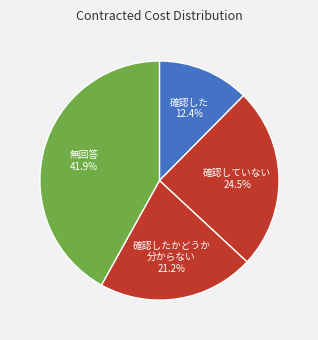

How much of the chart is everything except 確認したかどうか 分からない?

78.8%